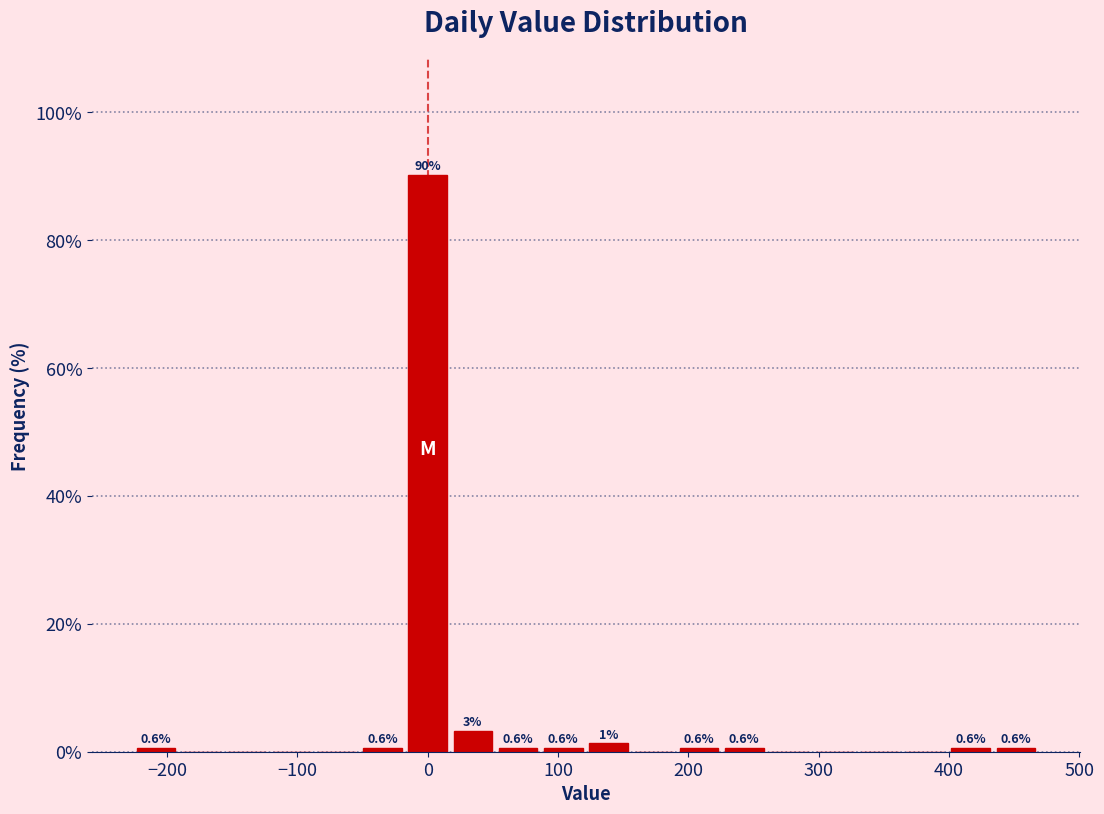

Around what value on the x-axis is the tallest bar? Give the approximate position of its centre, as read against the axis.

0